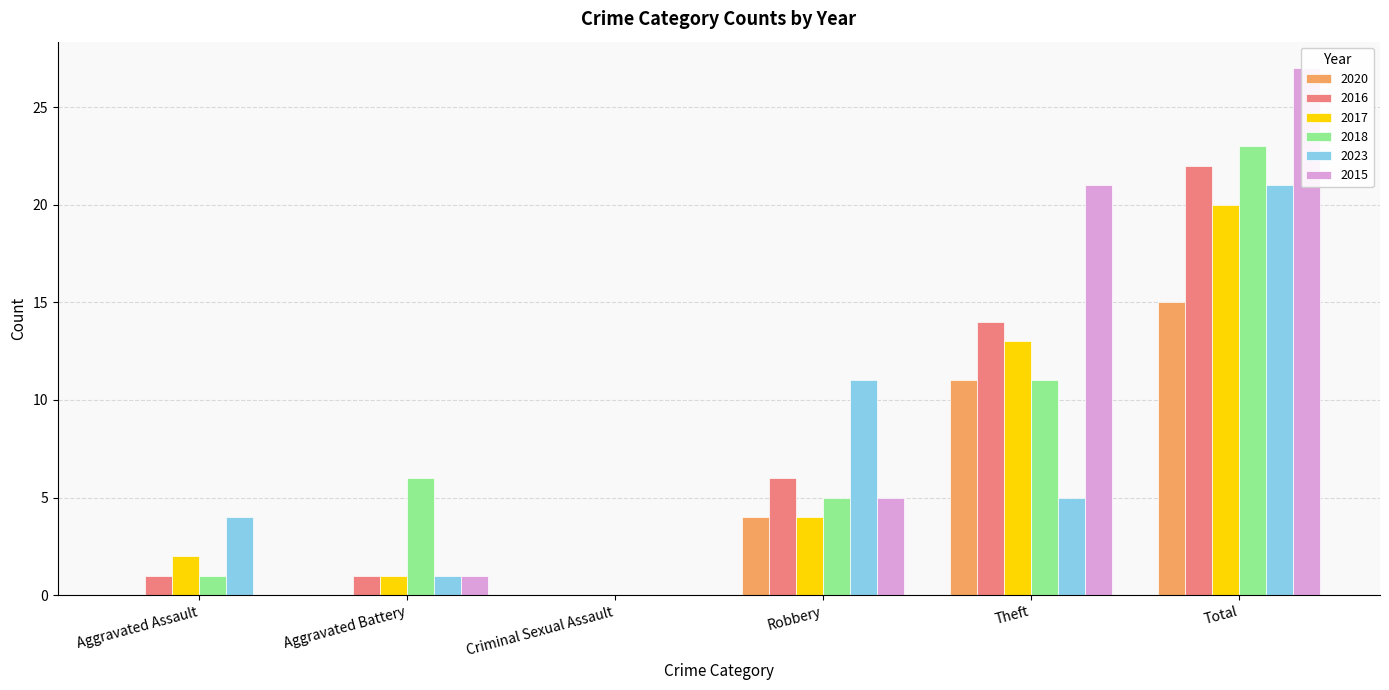

True or false: 2016 has a value of 0 at Criminal Sexual Assault.

True